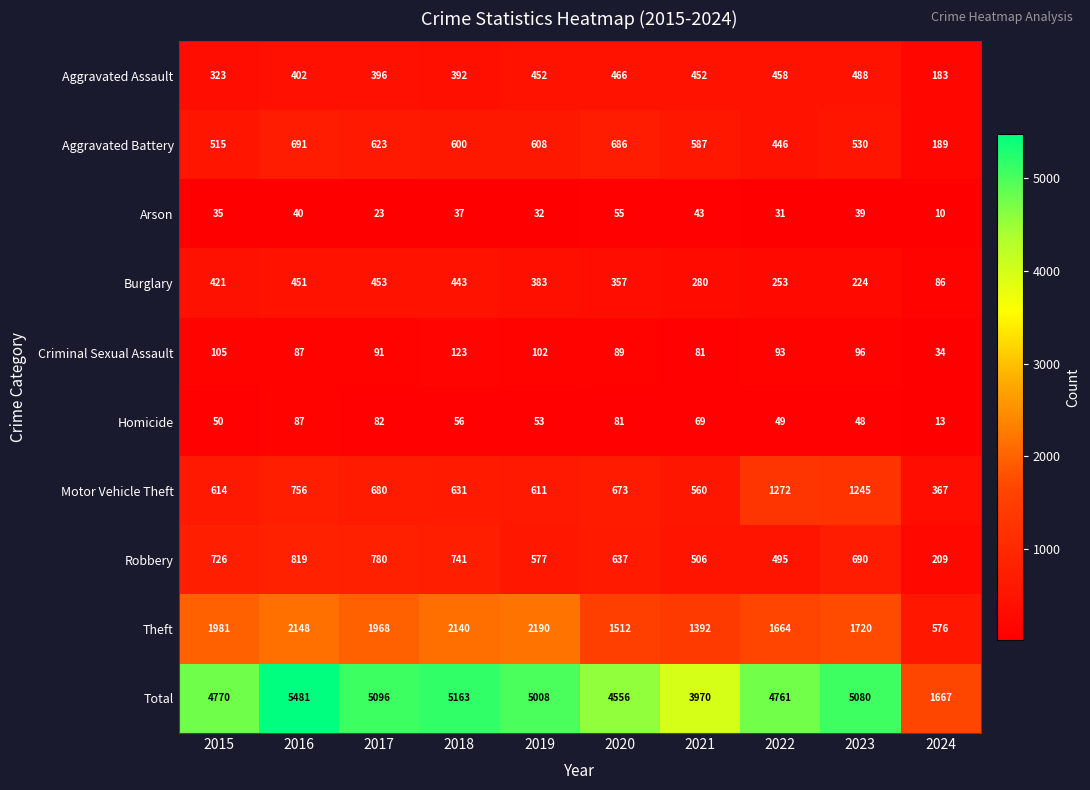

At which category is the sum across all series the highest?

2016